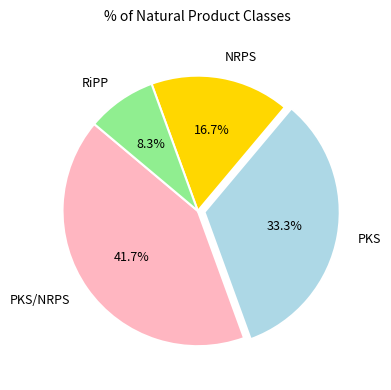

Which slice is the smallest?

RiPP